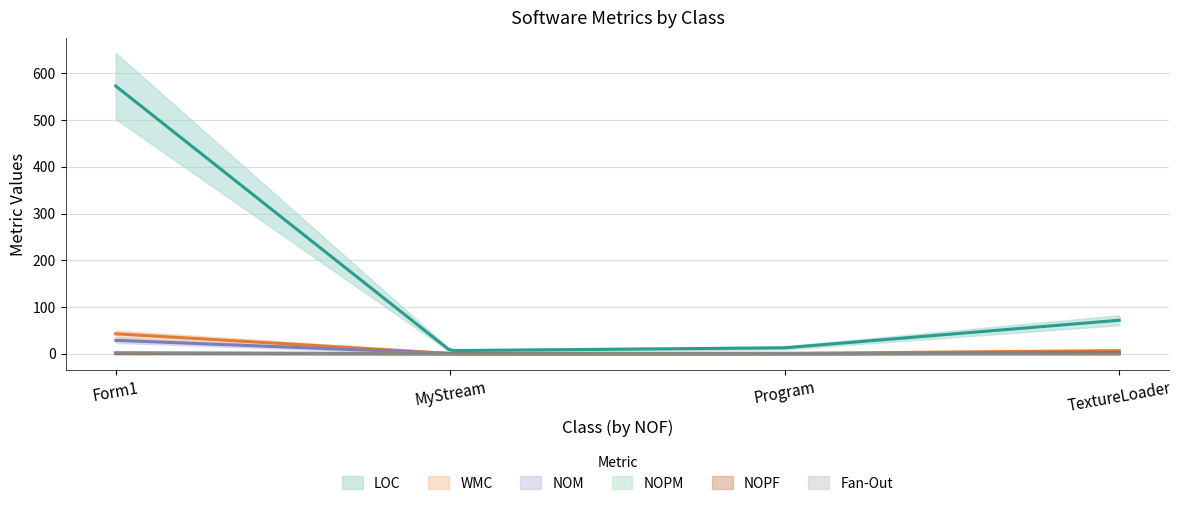

Which series changed the most between Form1 and MyStream?

LOC